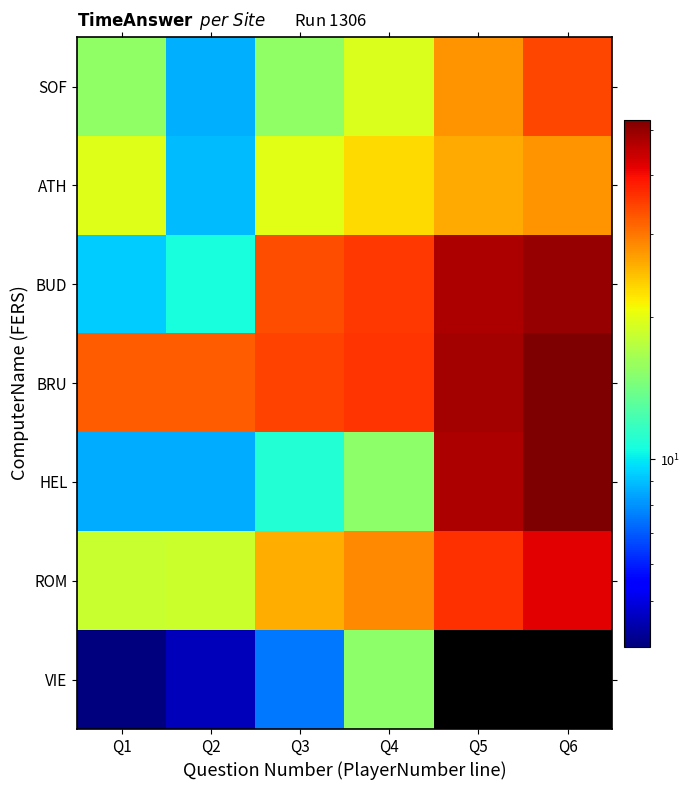

How many data points in BUD are less than 35?

3